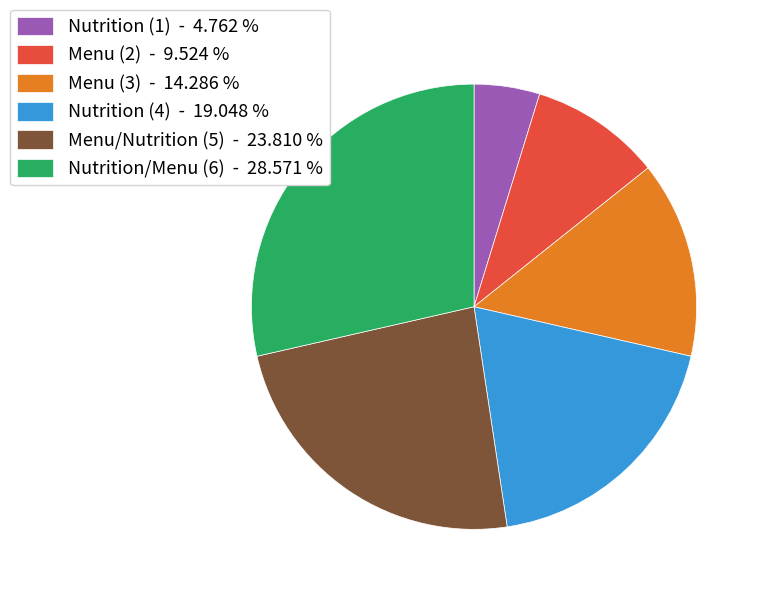

What is the ratio of the value at Menu (3) - 14.286 % to the value at Nutrition/Menu (6) - 28.571 %?

0.5